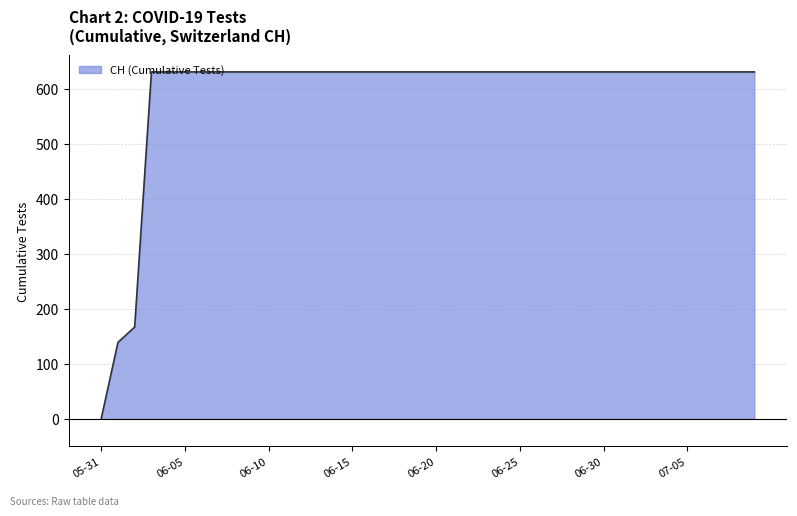

What is the difference between the maximum and minimum values?

631